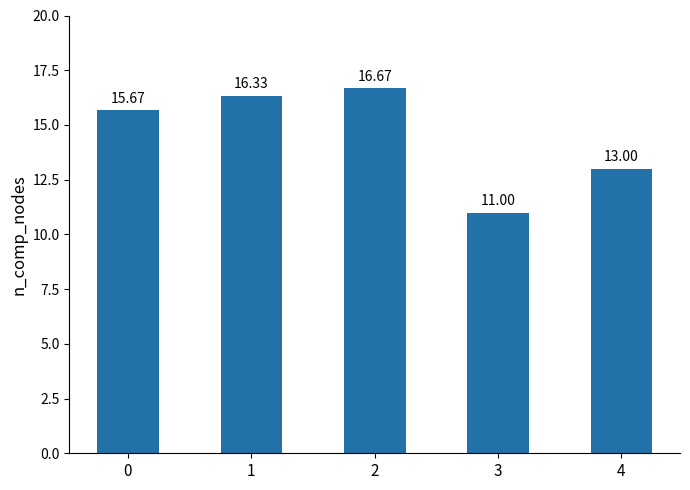

What is the smallest value displayed?

11.0